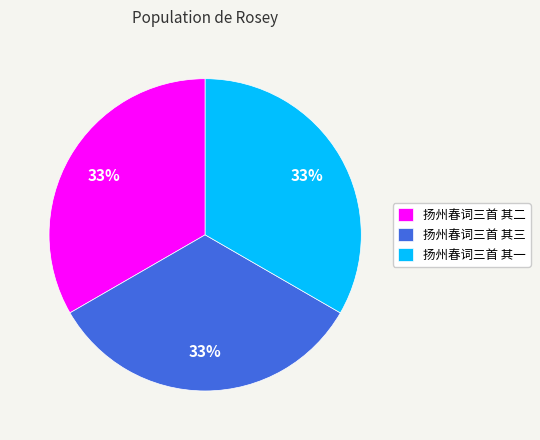

To the nearest percent, what portion does 扬州春词三首 其一 represent?

33%